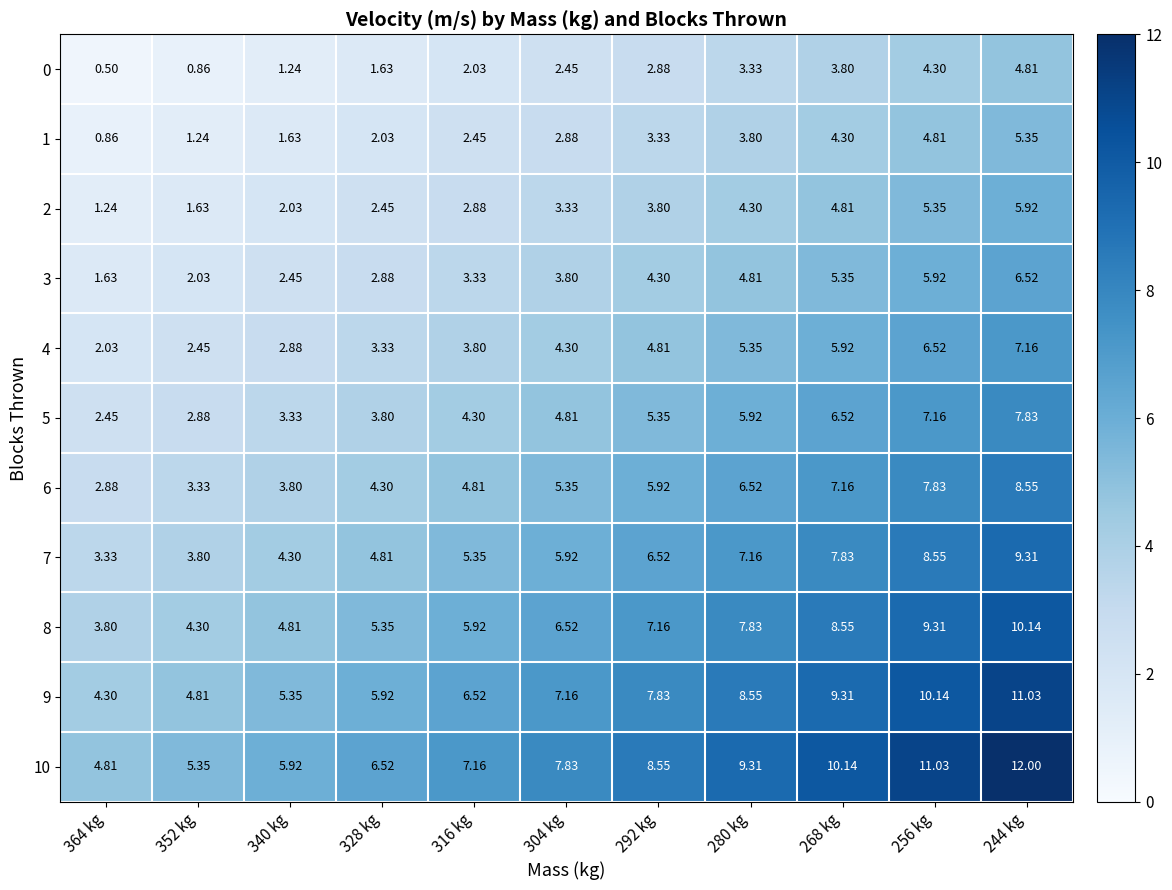

Which series changed the most between 304 kg and 280 kg?

10